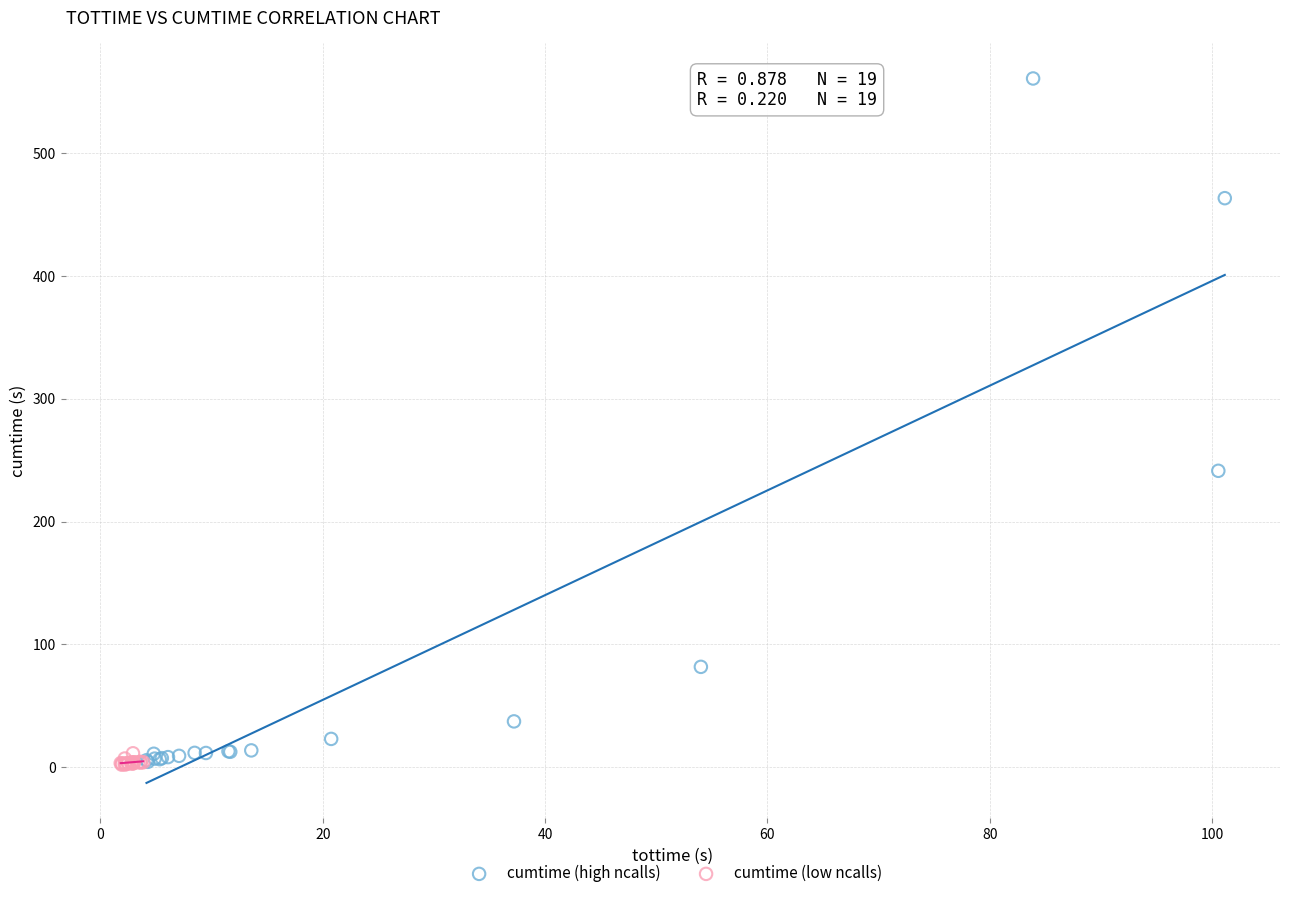

Which series has the widest spread of Y values?

cumtime (high ncalls)